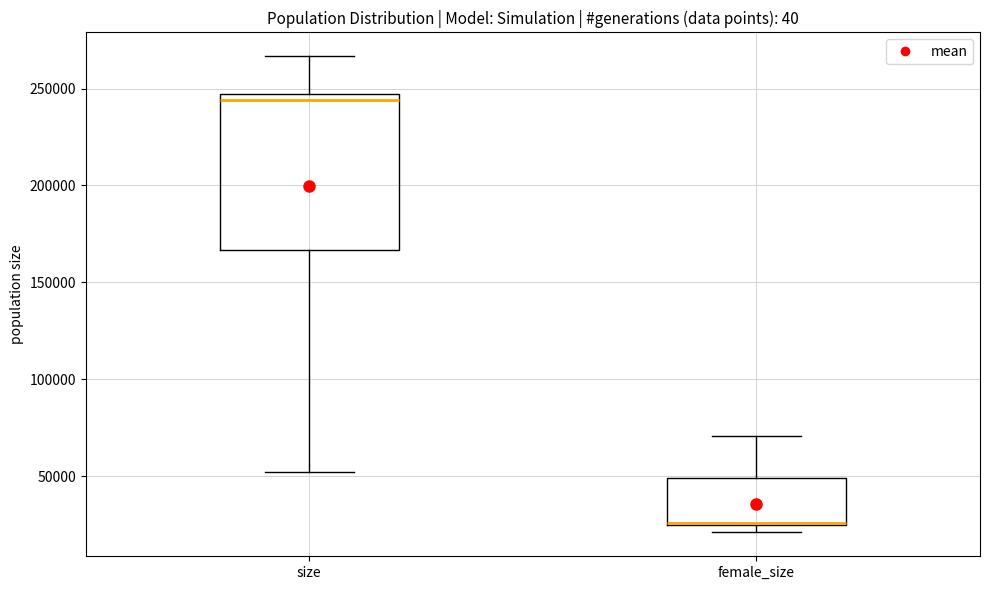

Where is the upper edge of the box for female_size on the y-axis? The values are not printed on the chart, so give them approximately, as read against the axis.

50000